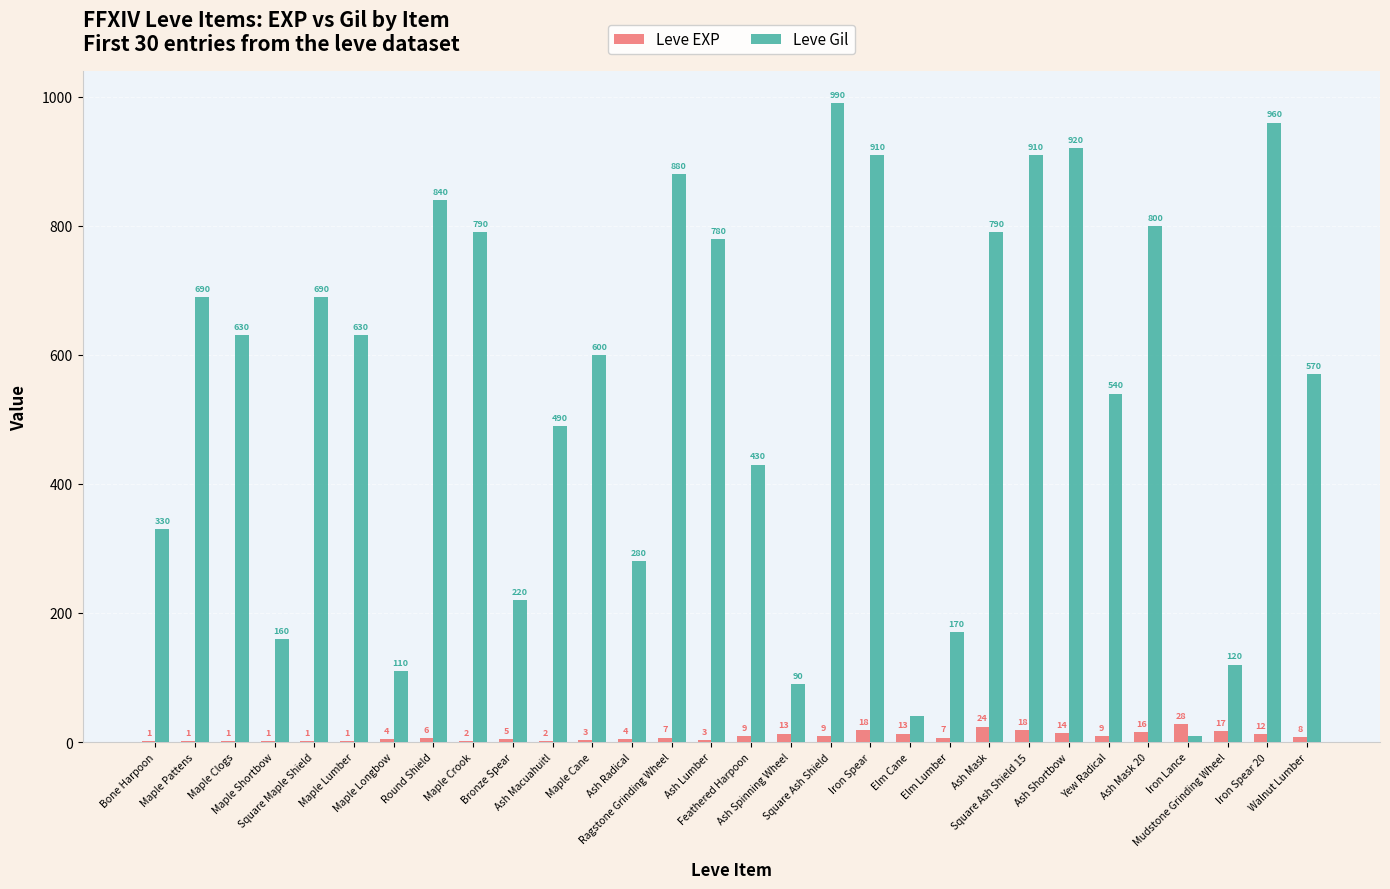

What is the maximum value shown in the chart?

990